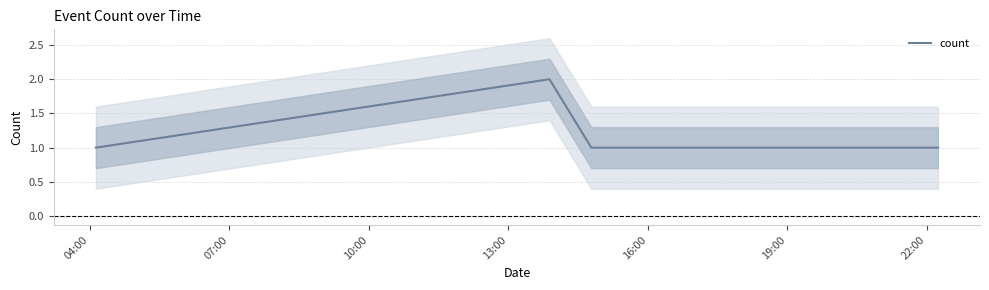

True or false: count has more than 0 points higher than both neighbors.

True